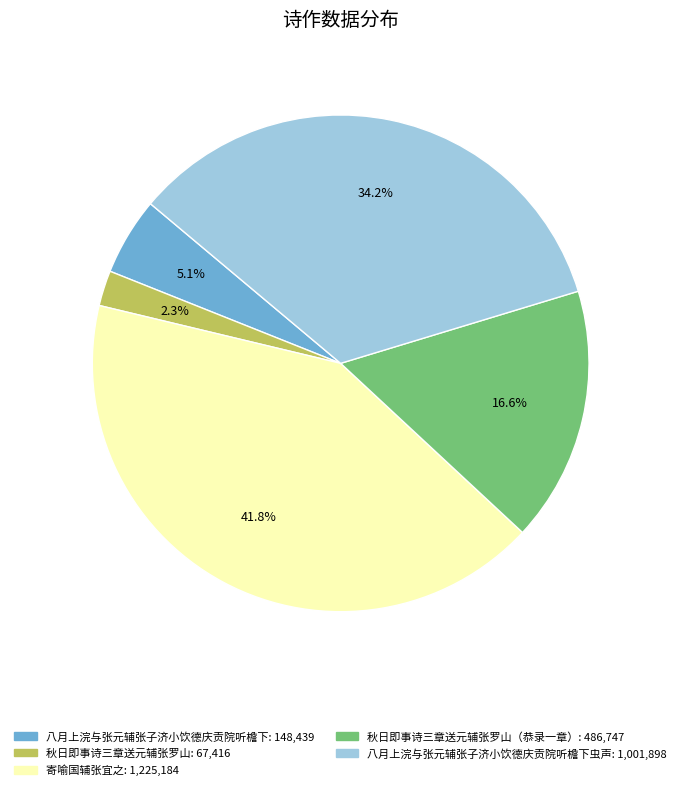

Is there a majority slice in this chart?

No